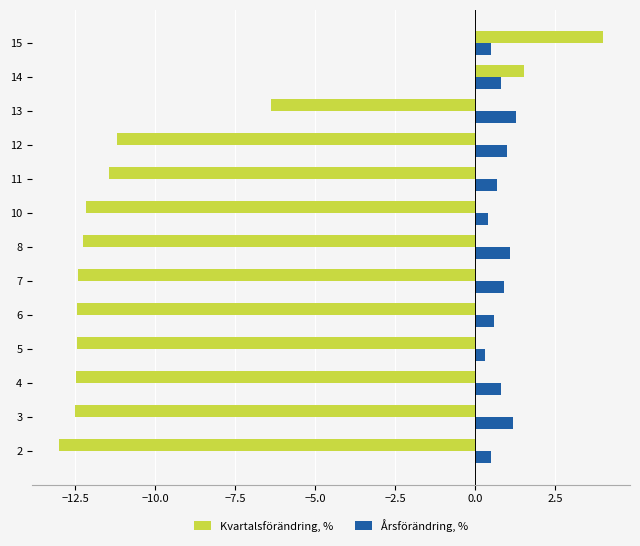

Where is Kvartalsförändring, % nearest to the value -4?

13